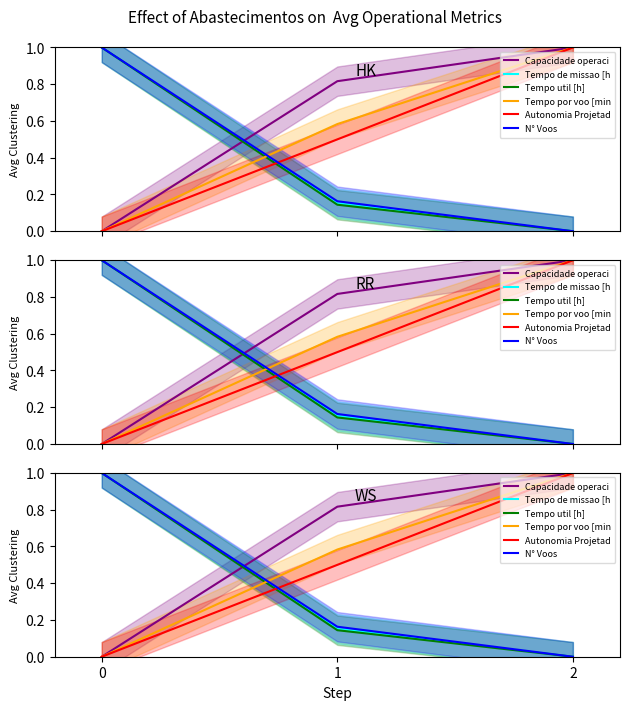

What is the spread (max minus min) of values at 0?

1.0